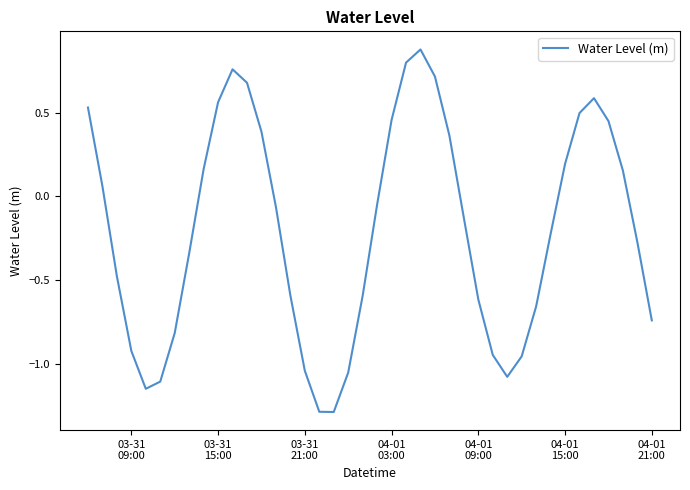

What is the smallest value displayed?

-1.3